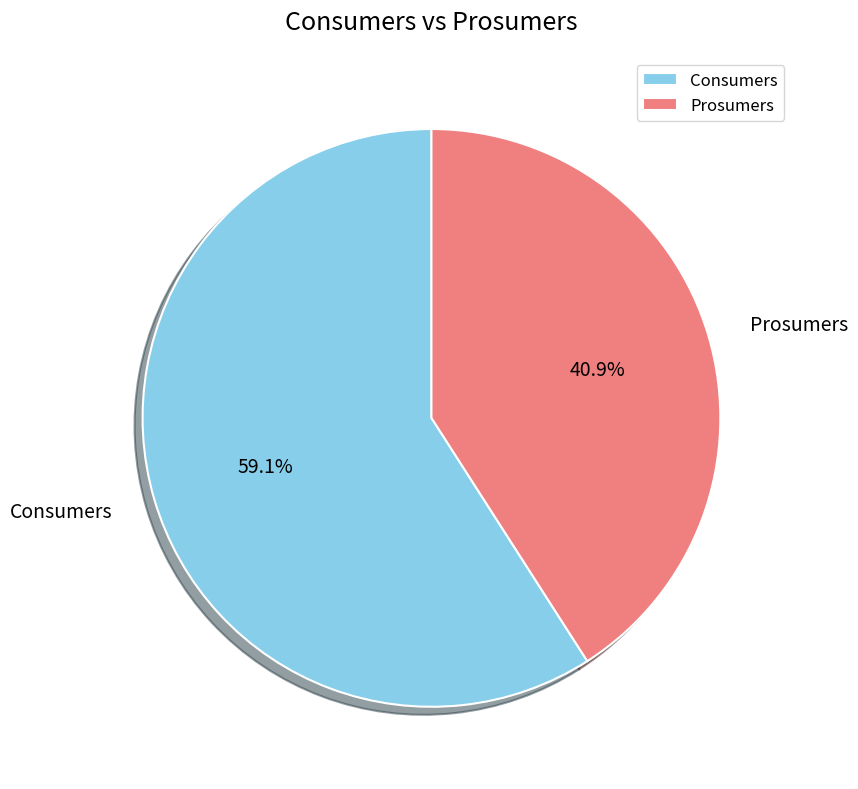

What percentage is NOT represented by Prosumers?

59.1%